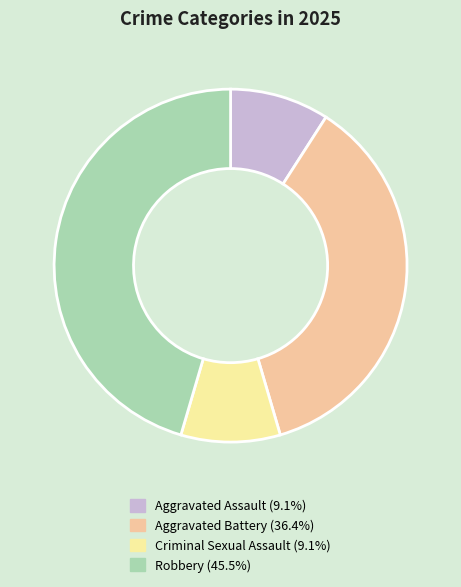

What is the ratio of the value at Aggravated Battery (36.4%) to the value at Robbery (45.5%)?

0.8